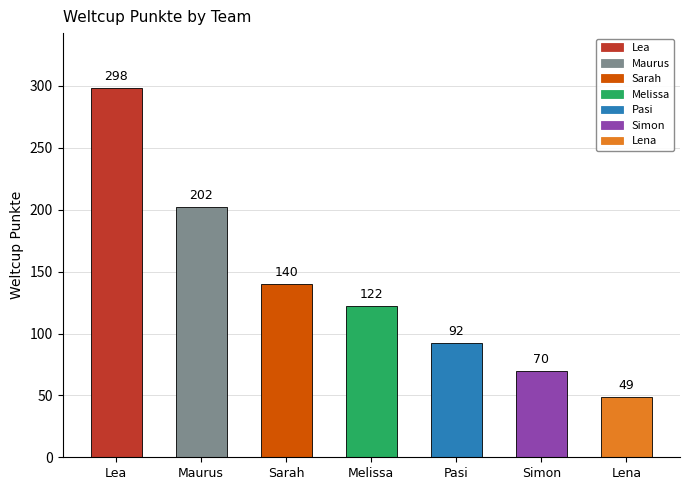

Reading left to right, list all the values displayed in this chart.

298	202	140	122	92	70	49